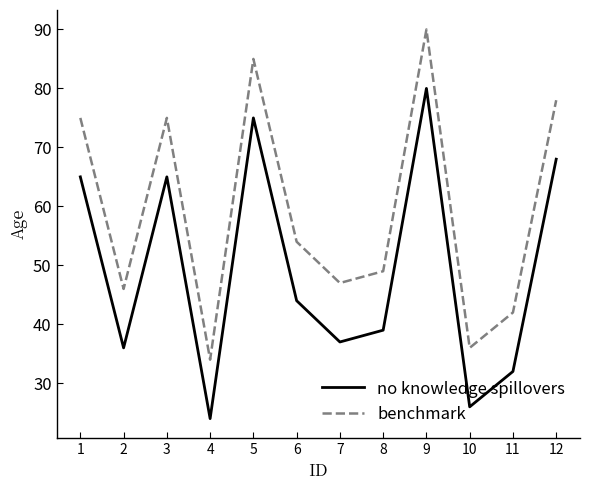

What is the total value across all series at 11?

74